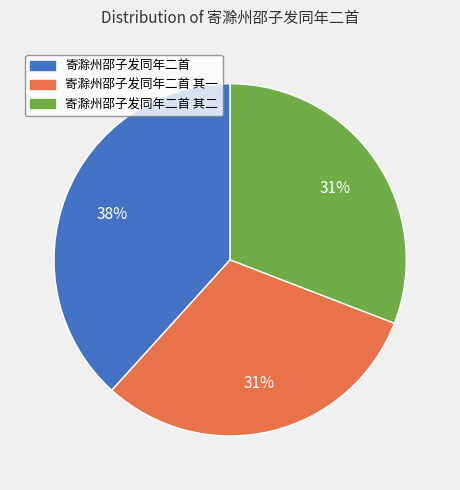

What is the ratio of the value at 寄滁州邵子发同年二首 其二 to the value at 寄滁州邵子发同年二首 其一?

1.0